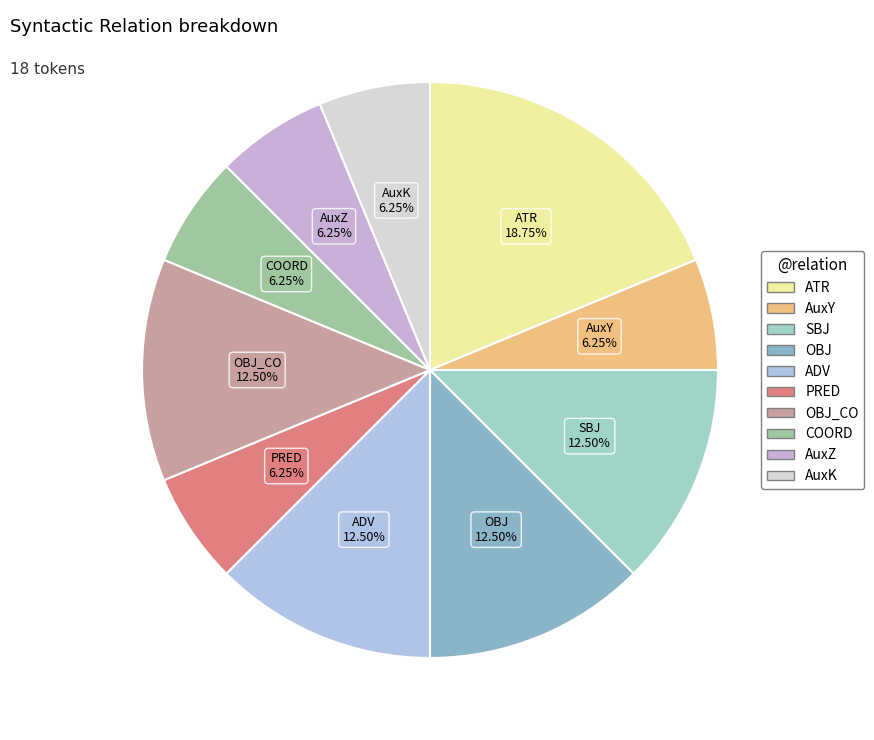

To the nearest percent, what is the difference between the largest and smallest slice percentages?

12%